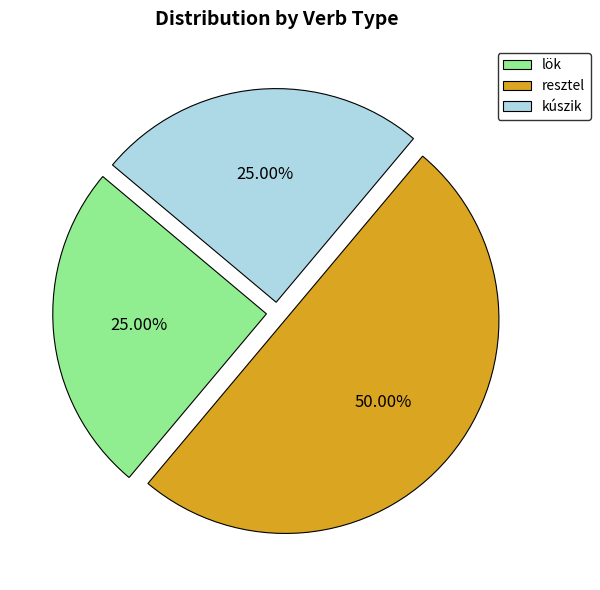

Approximately how many times larger is the value at lök compared to resztel?

0.5